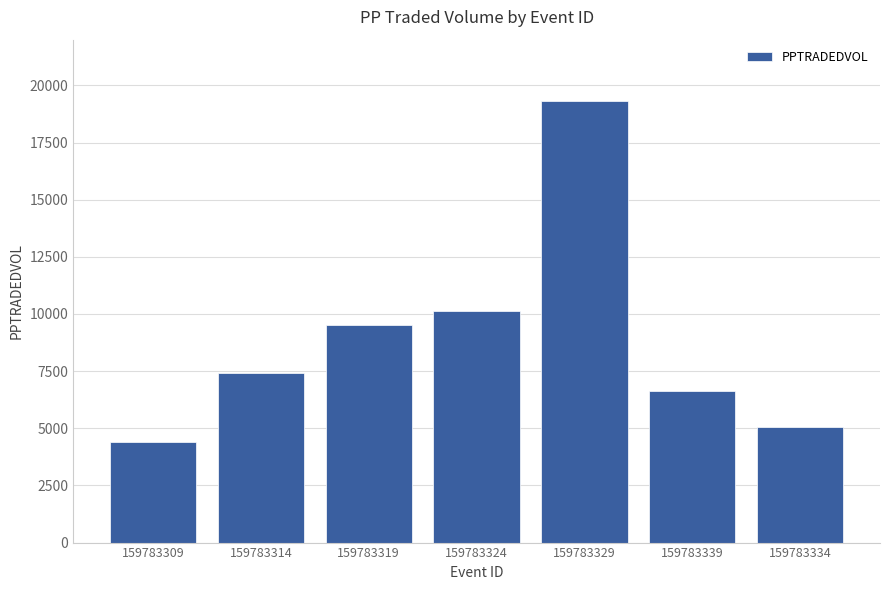

What is the difference between the values at 159783329 and 159783309?

14922.9